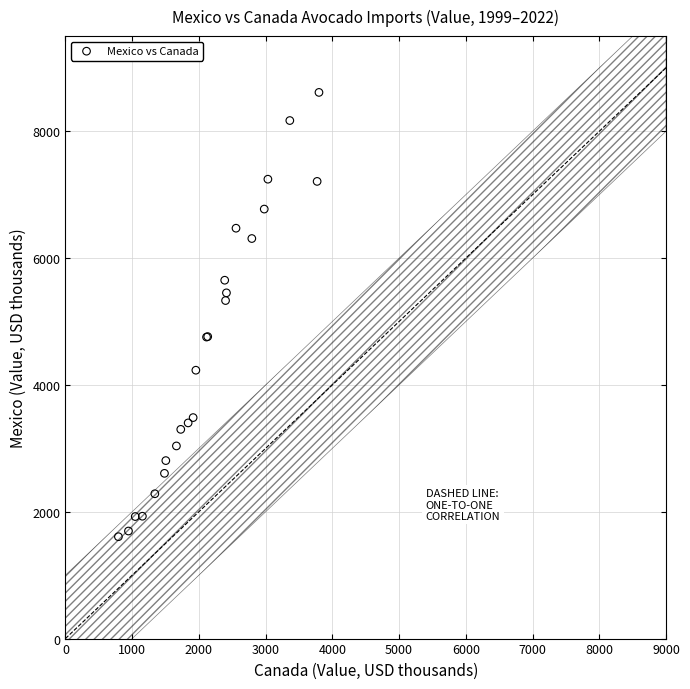

What Y value in the scatter plot is closest to 5109?

5330.4